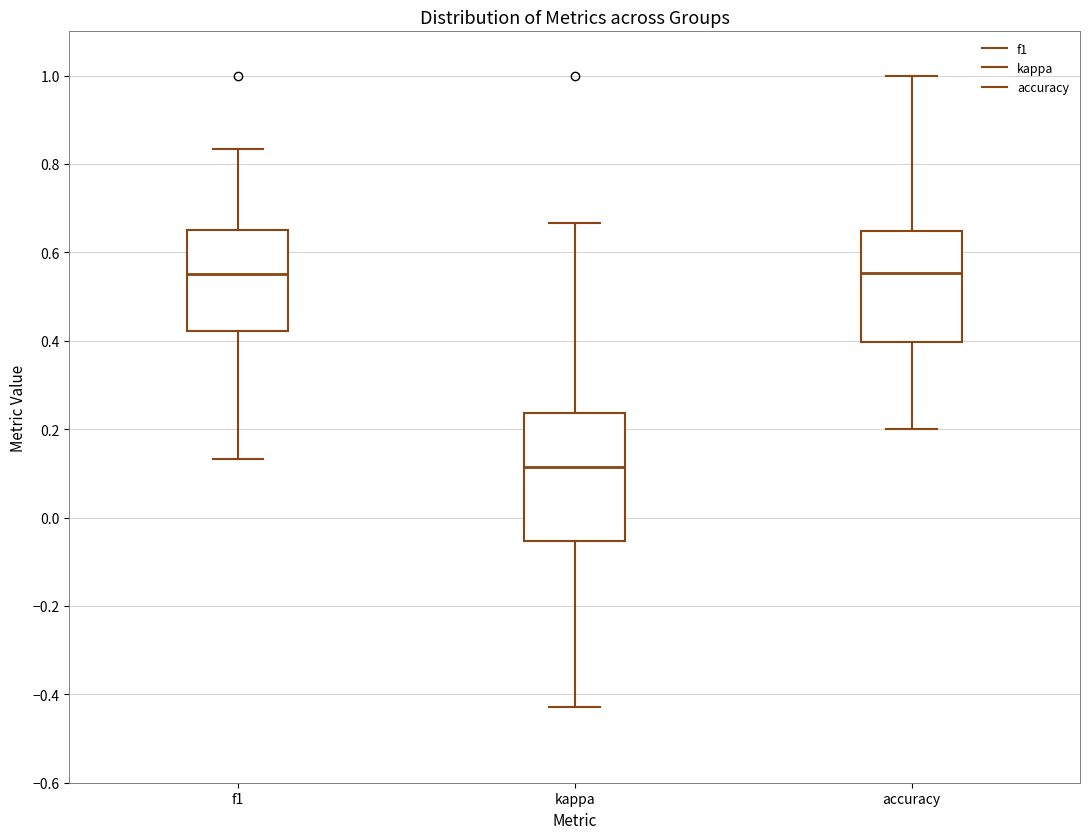

Reading left to right, read every box against the y-axis: the position of its median line, the range the box covers, and the ends of its whiskers. The values are not printed on the chart, so give them approximately, as read against the axis.

f1: median 0.56, box 0.42 to 0.66, whiskers 0.14 to 0.84
kappa: median 0.12, box -0.06 to 0.24, whiskers -0.42 to 0.66
accuracy: median 0.56, box 0.40 to 0.64, whiskers 0.20 to 1.00